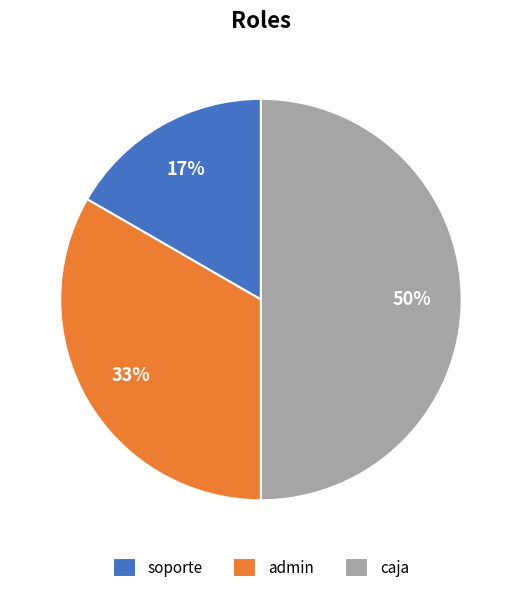

How many slices are in this pie chart?

3